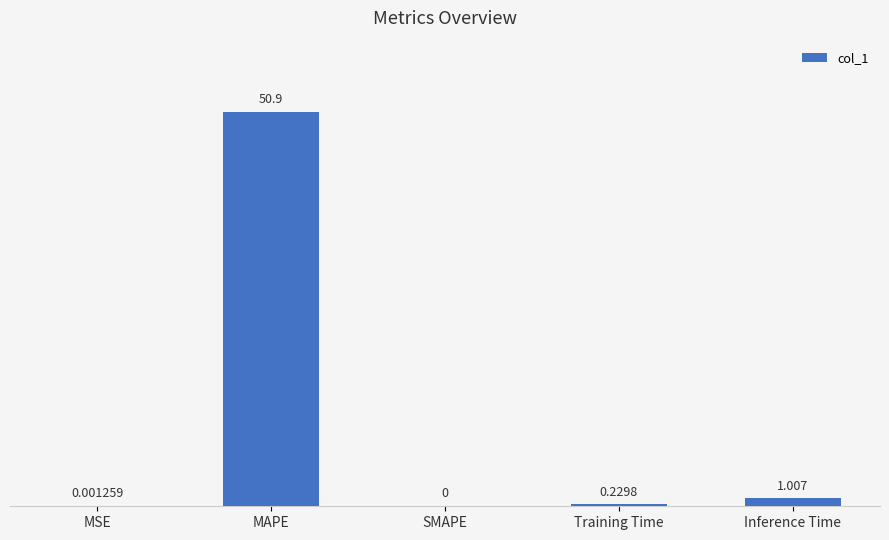

At which label is the value closest to 25?

Inference Time